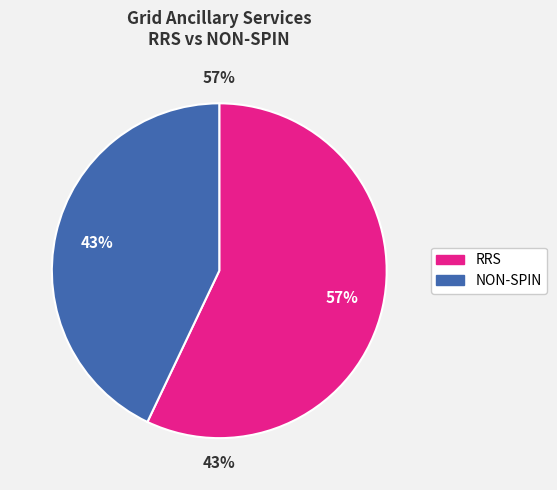

Is it true that RRS is 48% of the pie?

False